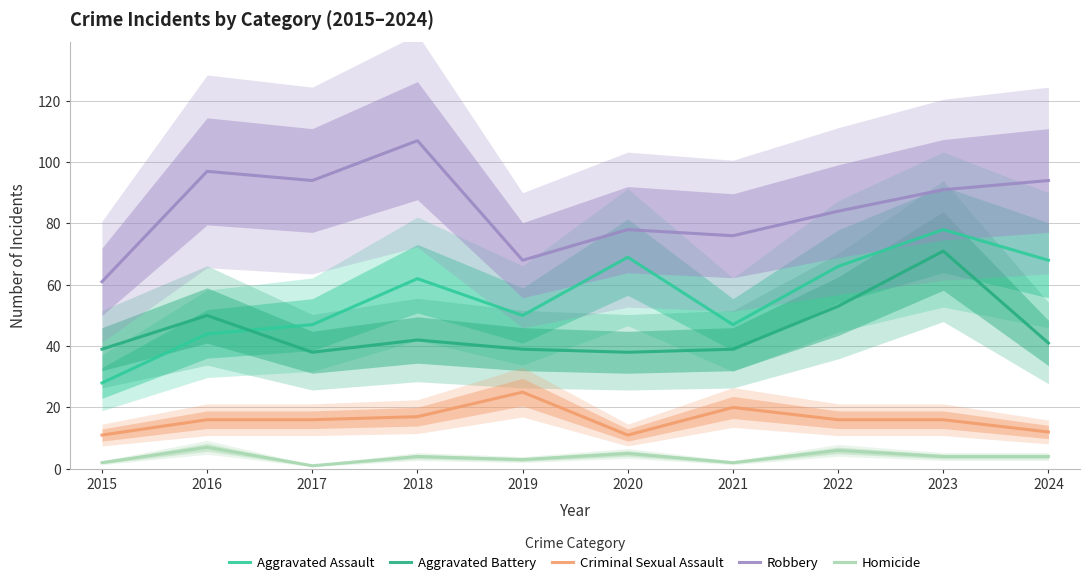

At which label does Aggravated Battery first exceed 41?

2016